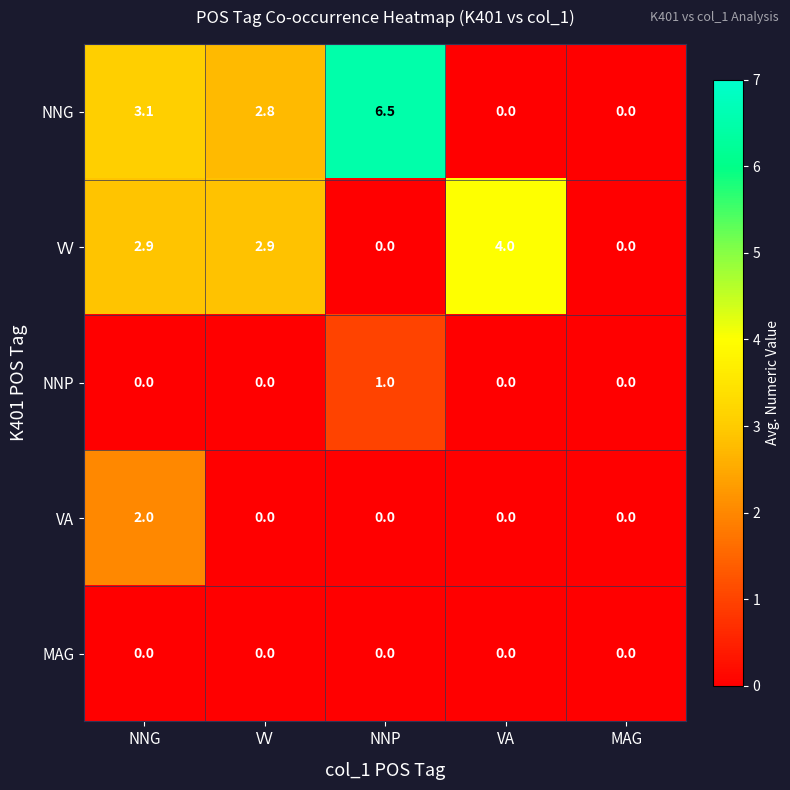

Reading left to right, list all the values displayed in this chart.

NNG: NNG=3.1	VV=2.8	NNP=6.5	VA=0.0	MAG=0.0
VV: NNG=2.9	VV=2.9	NNP=0.0	VA=4.0	MAG=0.0
NNP: NNG=0.0	VV=0.0	NNP=1.0	VA=0.0	MAG=0.0
VA: NNG=2.0	VV=0.0	NNP=0.0	VA=0.0	MAG=0.0
MAG: NNG=0.0	VV=0.0	NNP=0.0	VA=0.0	MAG=0.0